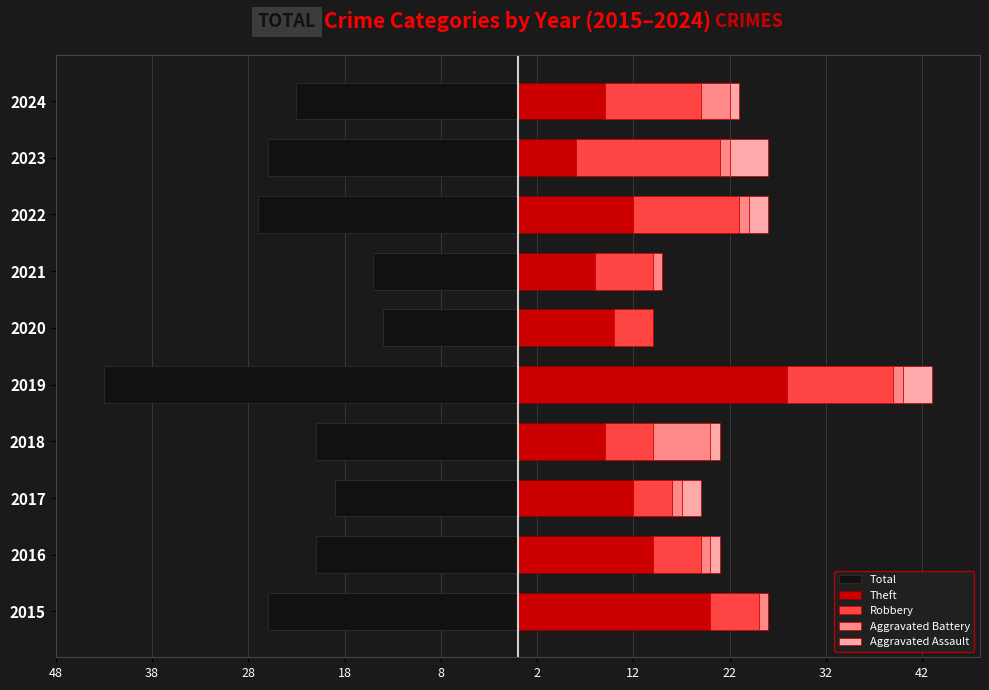

The value of Robbery at 2015 is 1. True or false?

False